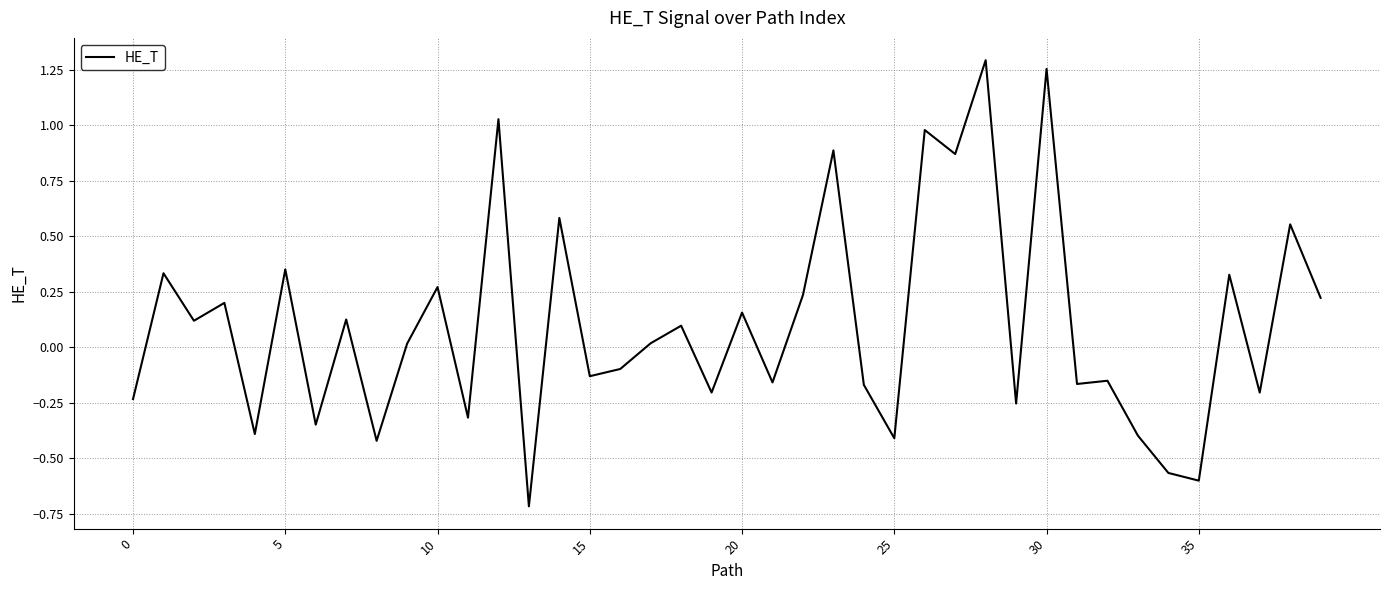

What is the difference between the maximum and minimum values?

2.0